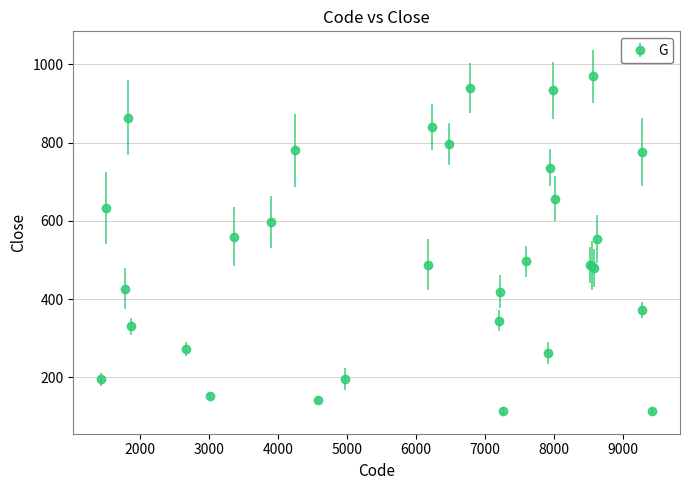

What is the average value?

512.9